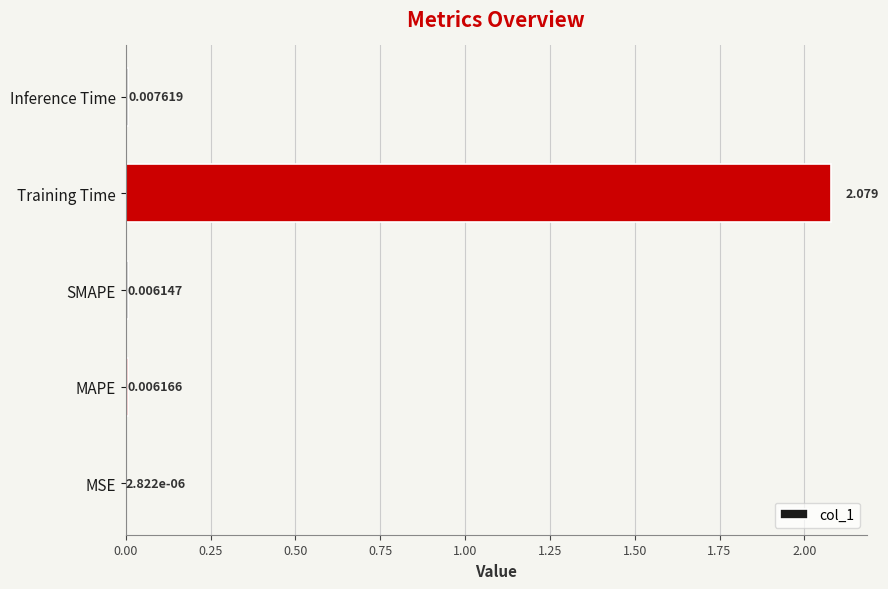

Which has a higher value, Inference Time or SMAPE?

Inference Time